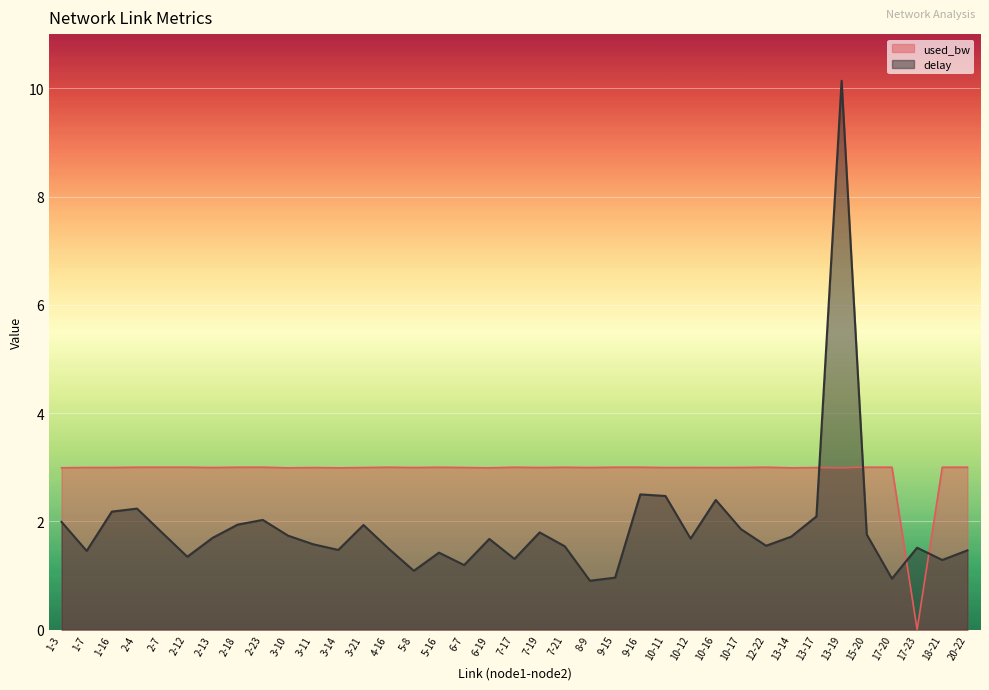

Which series has the largest range (max minus min)?

delay